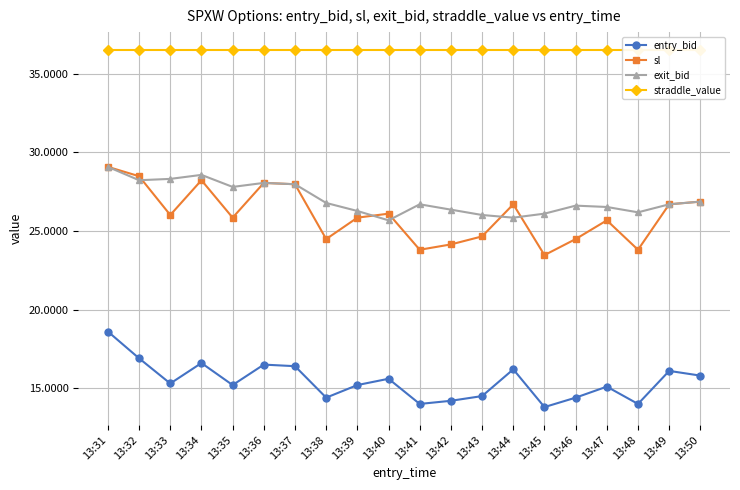

Between 13:33 and 13:34, which is larger?

13:34